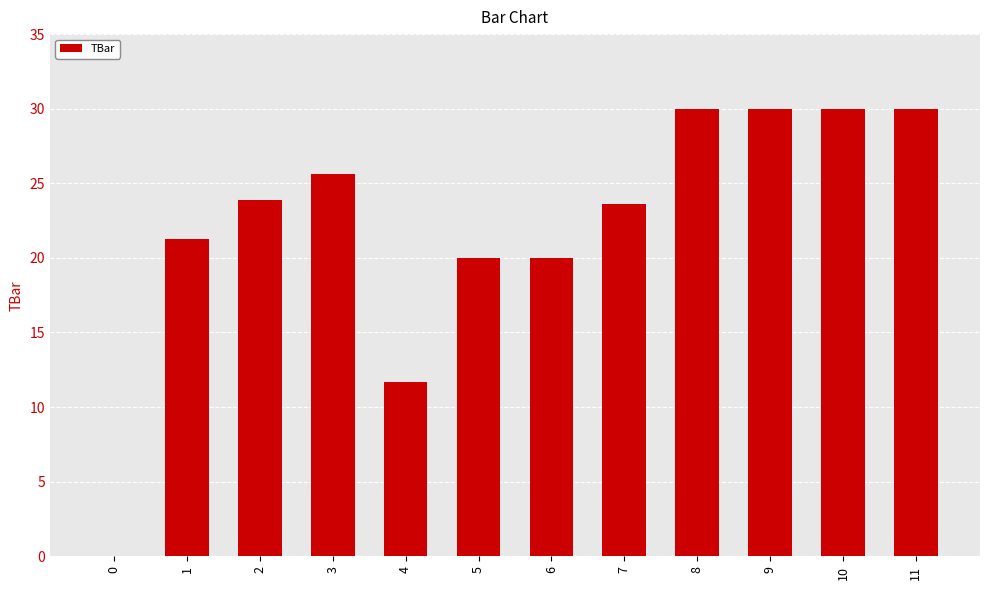

Which has a higher value, 3 or 1?

3